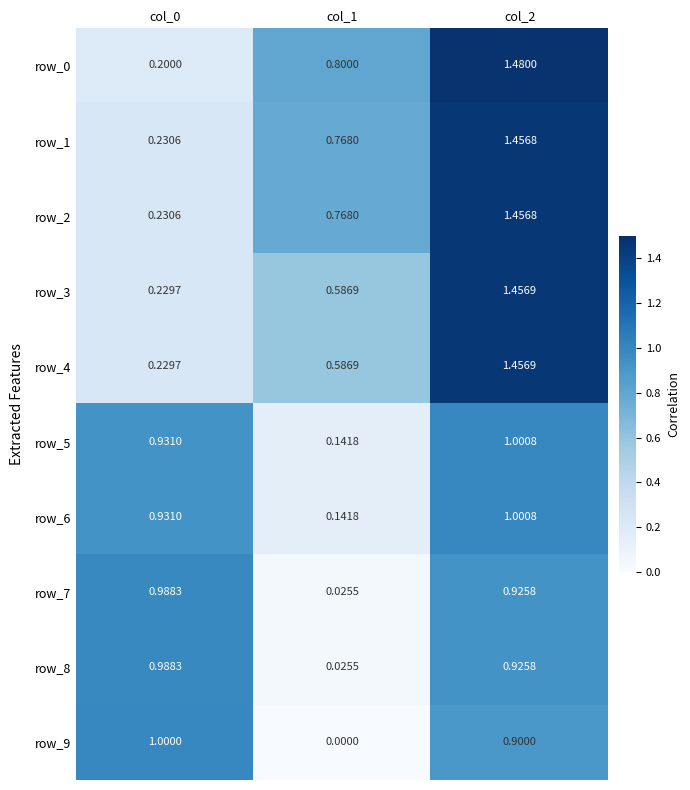

What is the average value of the row_4 series?

0.8